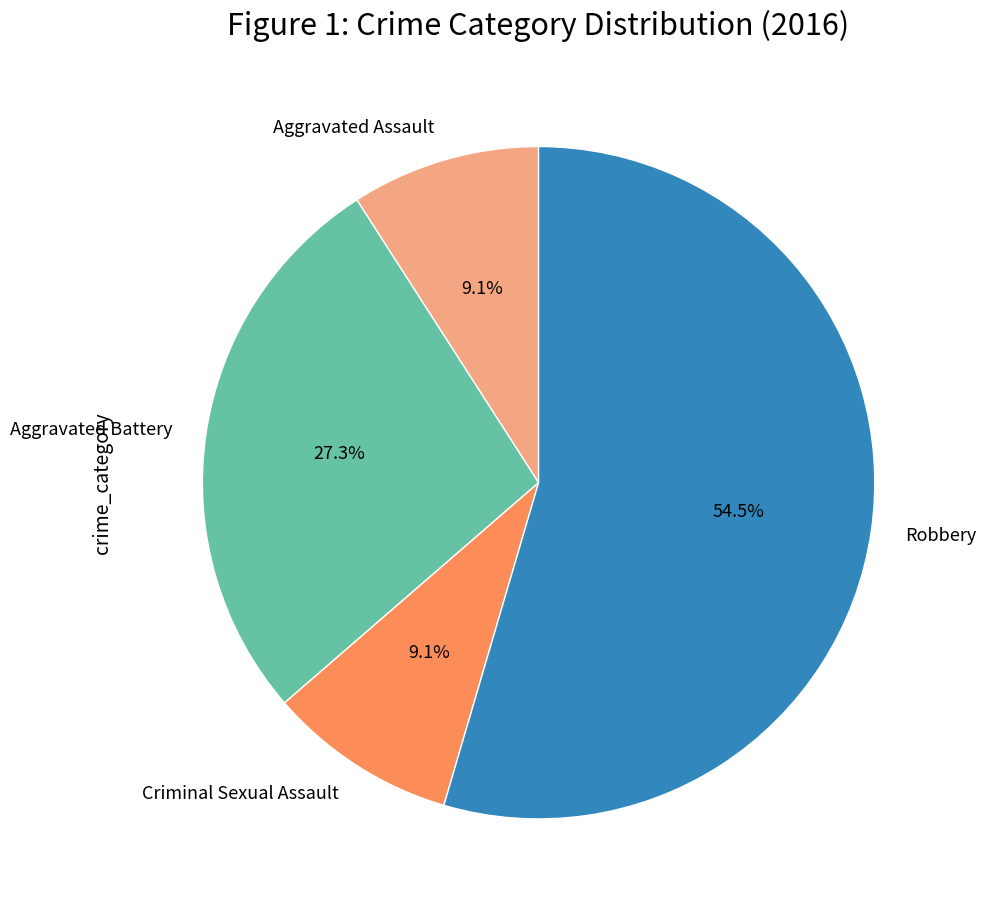

Approximately how many times larger is the value at Aggravated Battery compared to Aggravated Assault?

3.0